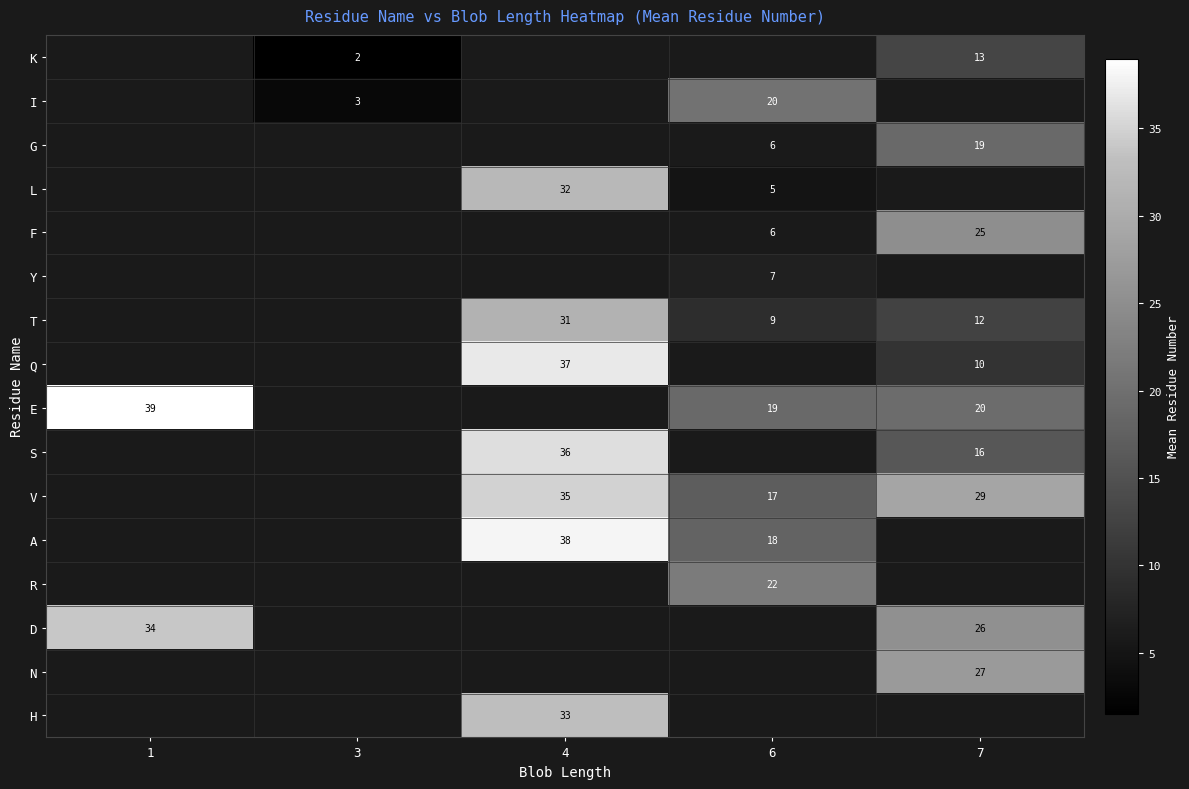

Is it true that S equals 10.0 at 7?

False